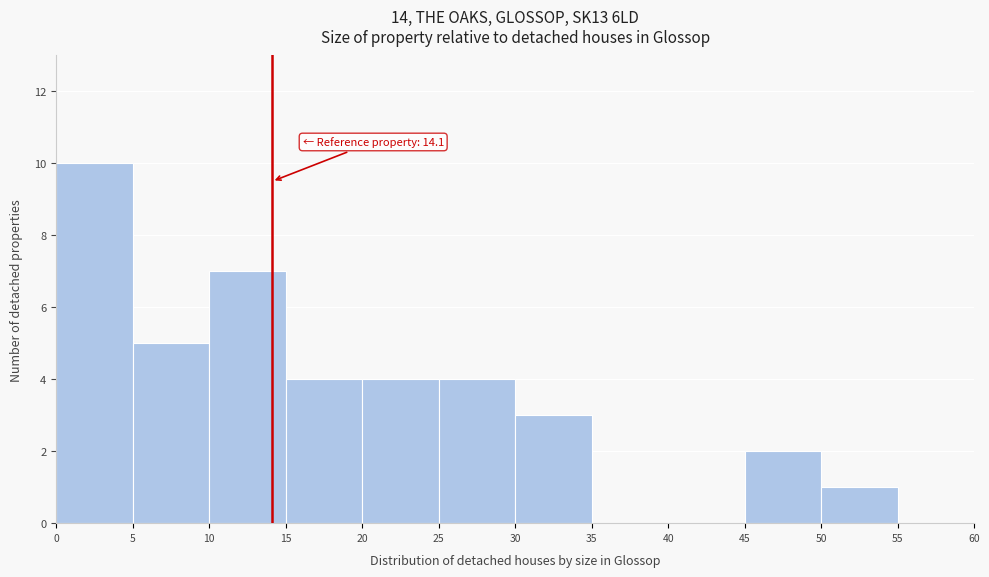

Over which range of the x-axis is the bar tallest?

0 to 5